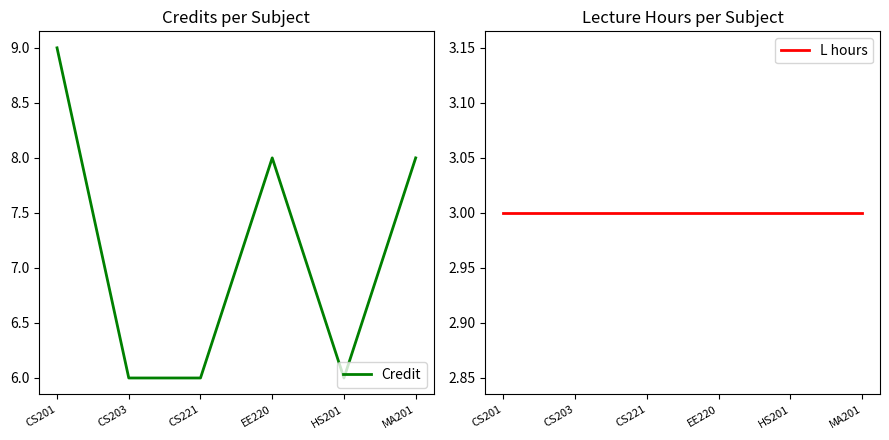

Which series has the largest range (max minus min)?

Credit